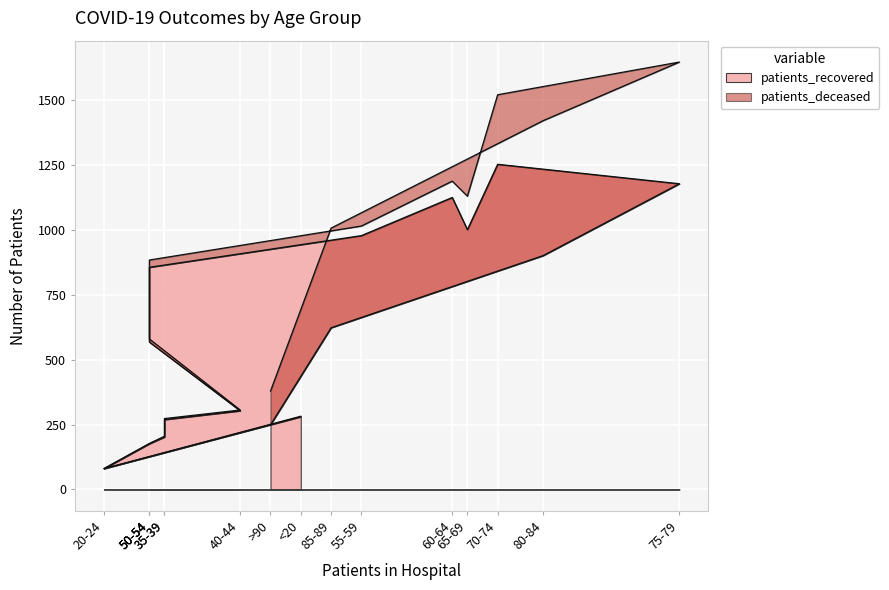

Which category has the lowest value across all series?

20-24